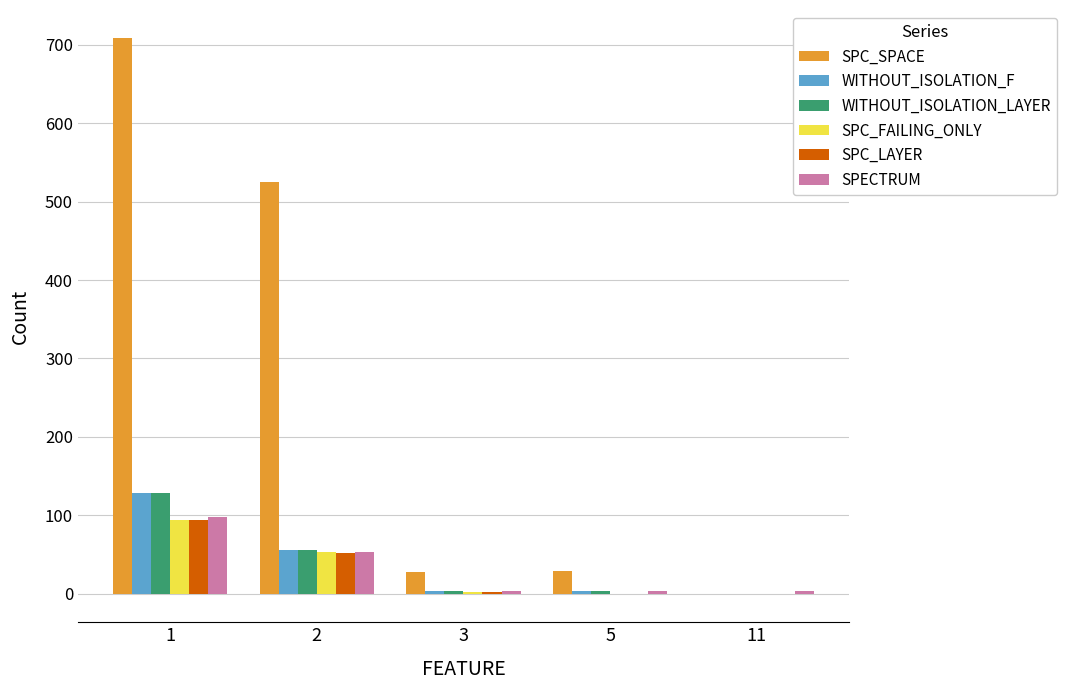

What is the sum of all WITHOUT_ISOLATION_F values?

189